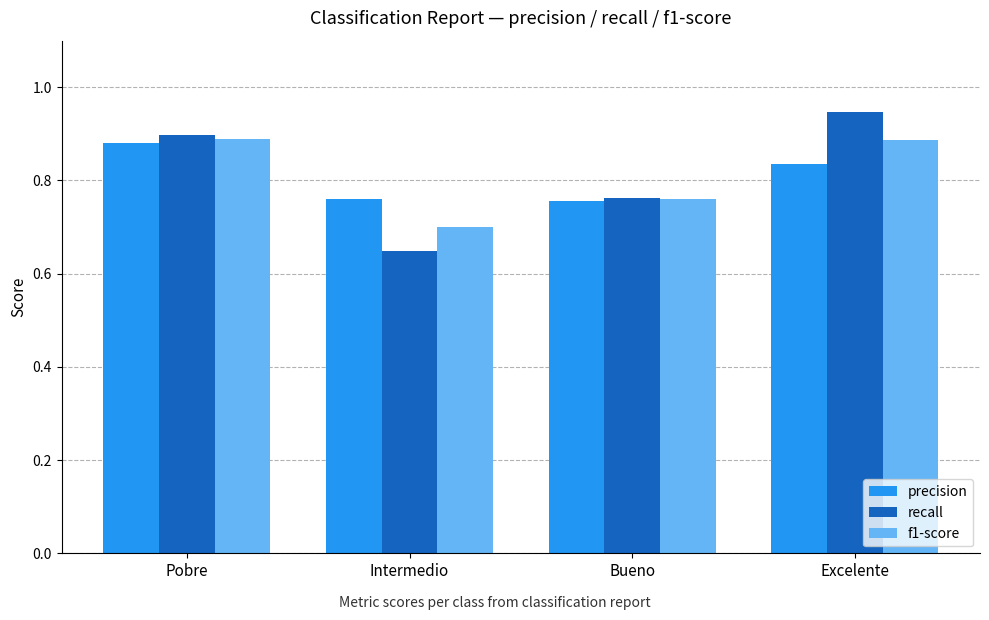

Between Pobre and Intermedio, which series saw the biggest shift?

recall